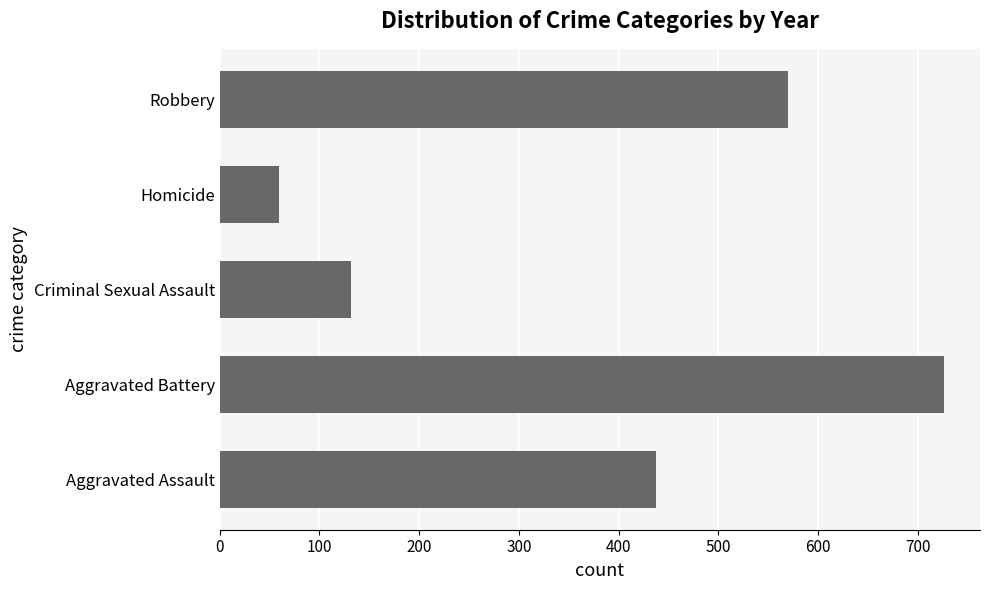

What is the difference between the second highest and second lowest values?

438